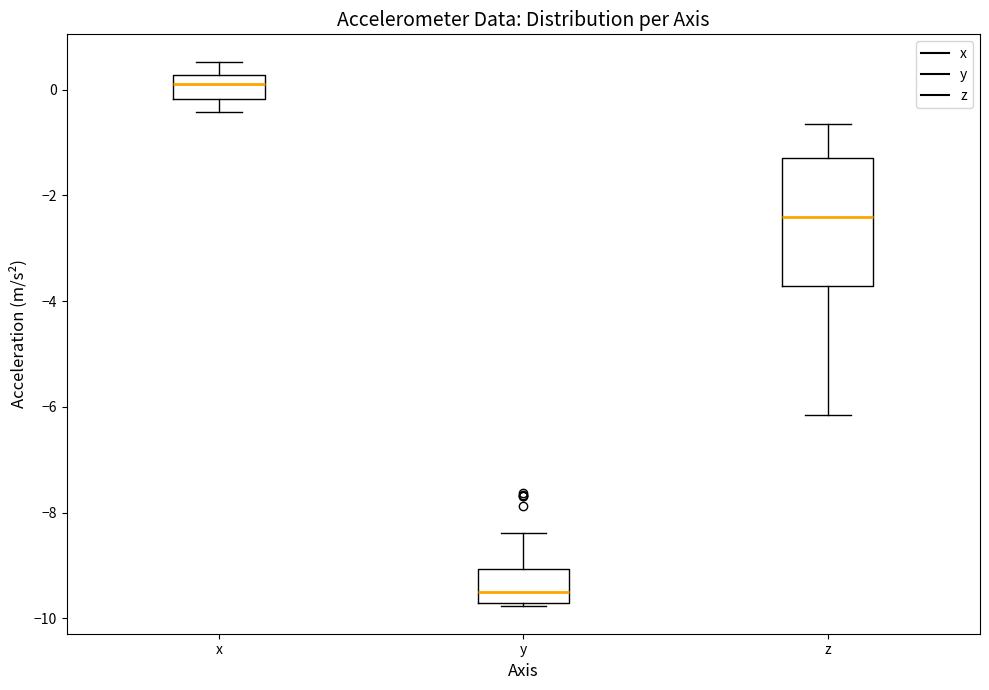

Where is the lower edge of the box for x on the y-axis? The values are not printed on the chart, so give them approximately, as read against the axis.

-0.2